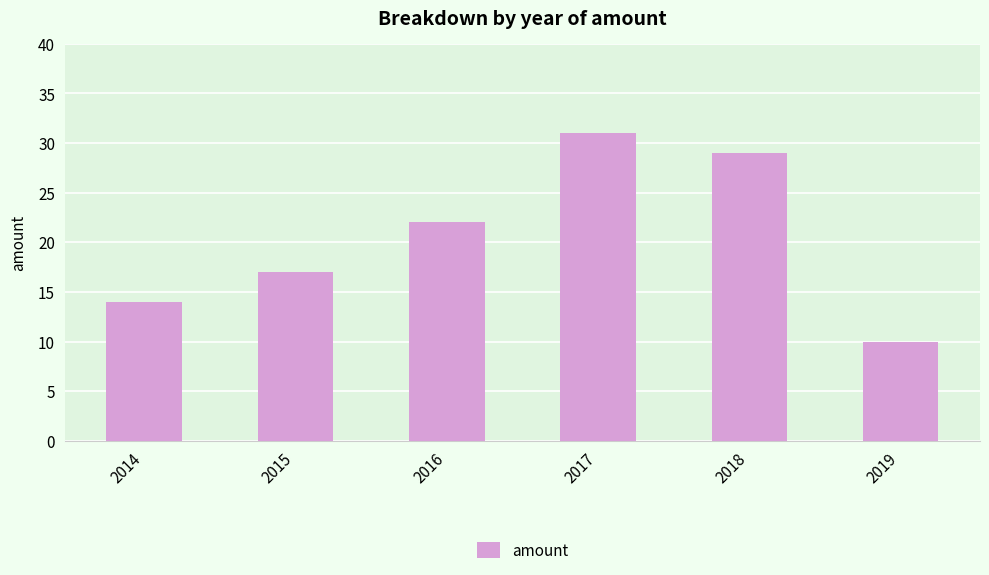

Reading left to right, extract all data points from this chart.

2014=14	2015=17	2016=22	2017=31	2018=29	2019=10